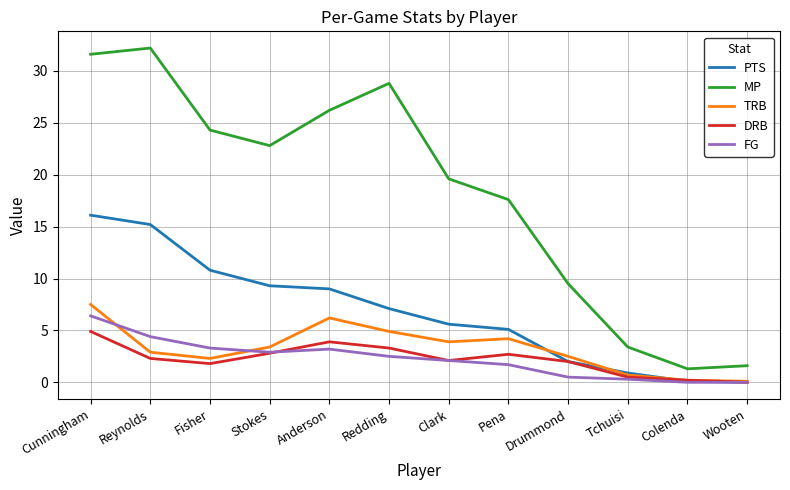

What is the average value of the TRB series?

3.2